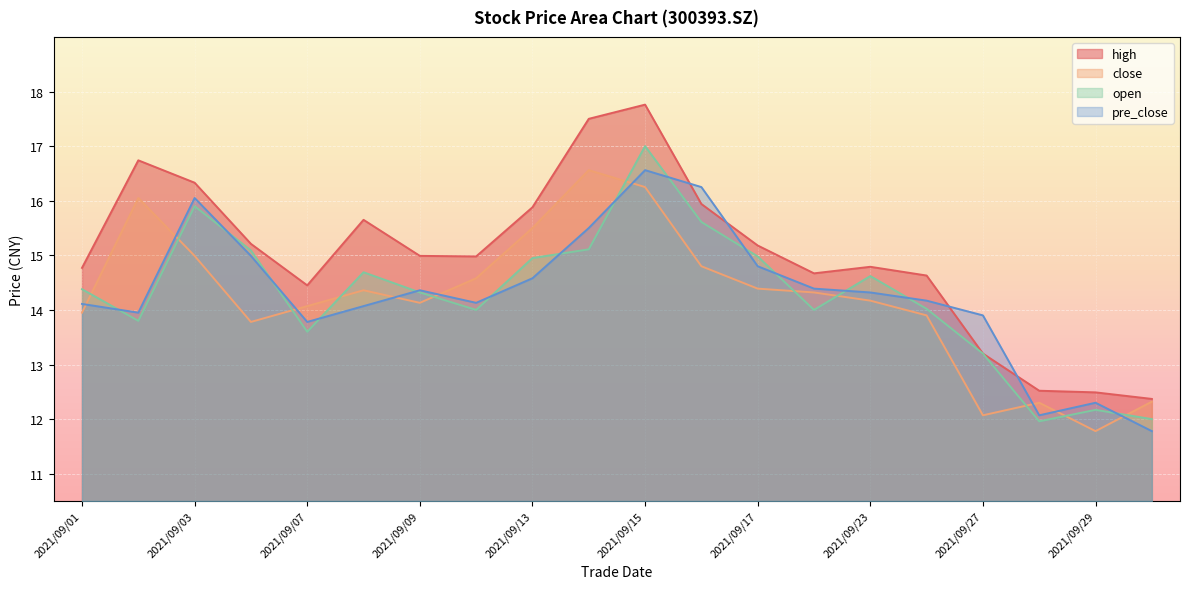

Between which two adjacent categories do high and pre_close first intersect?

2021/09/15 and 2021/09/16